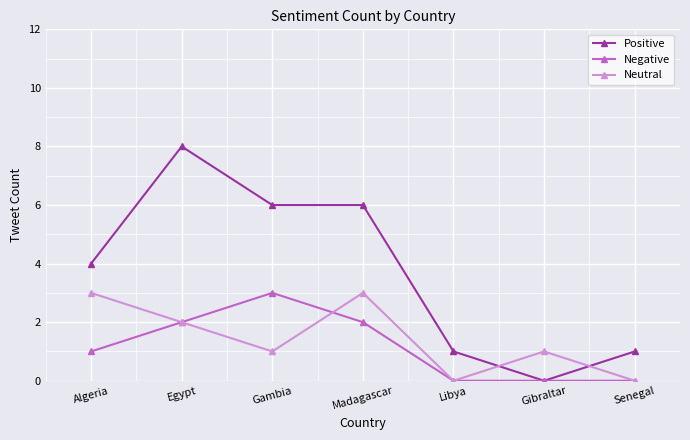

How many intersections are there between Positive and Neutral?

2